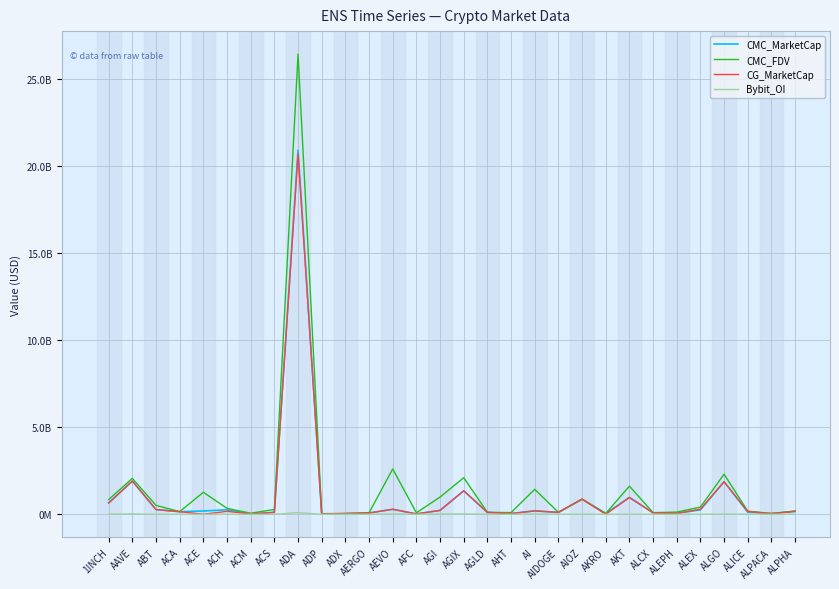

What are all the series names shown in the legend?

CMC_MarketCap, CMC_FDV, CG_MarketCap, Bybit_OI